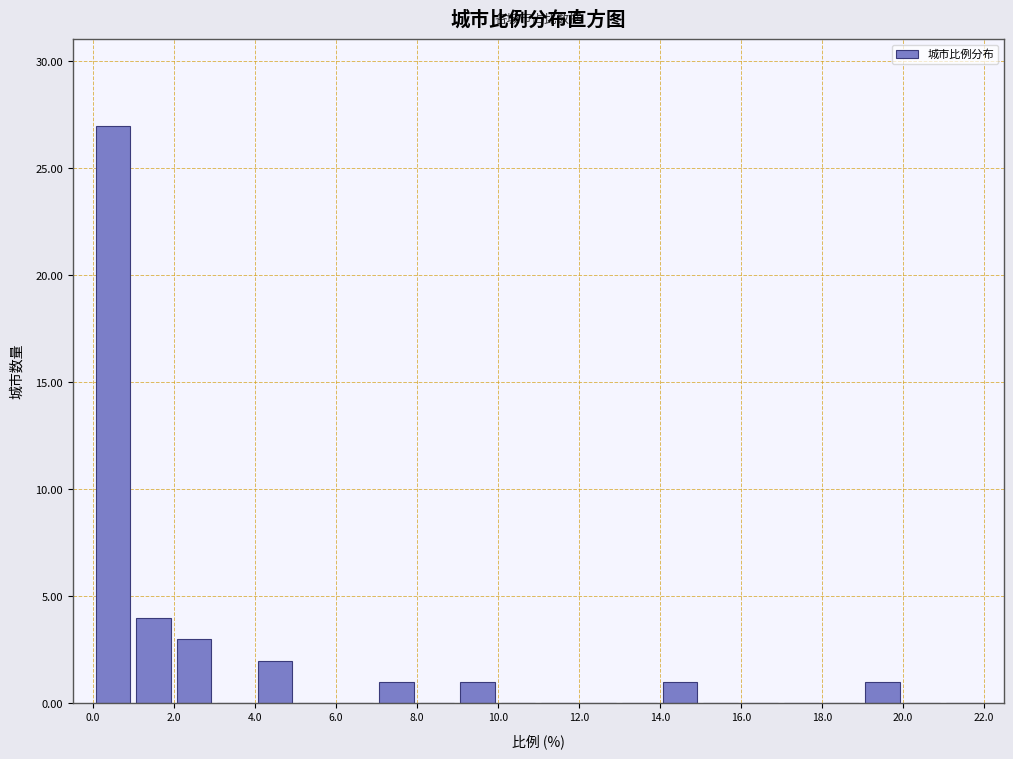

Over which range of the x-axis is the bar tallest?

0 to 1